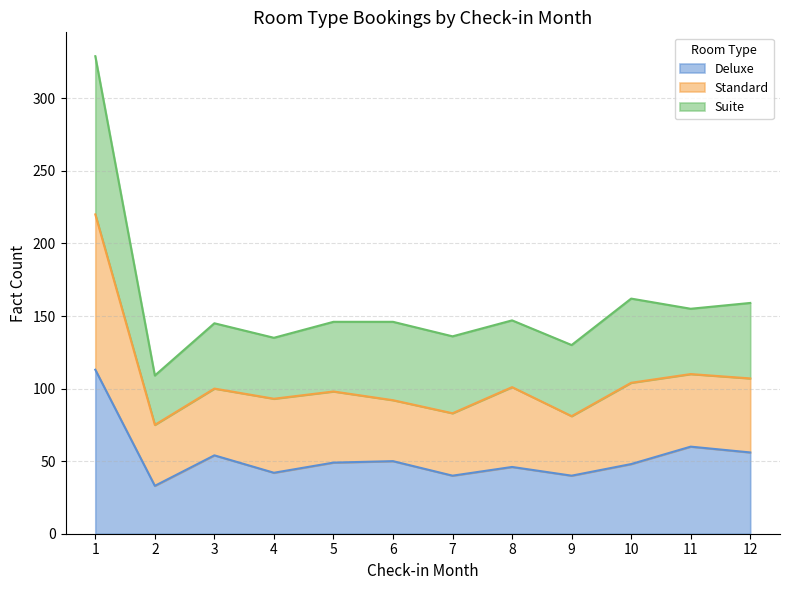

Between 8 and 11, which series saw the biggest shift?

Deluxe